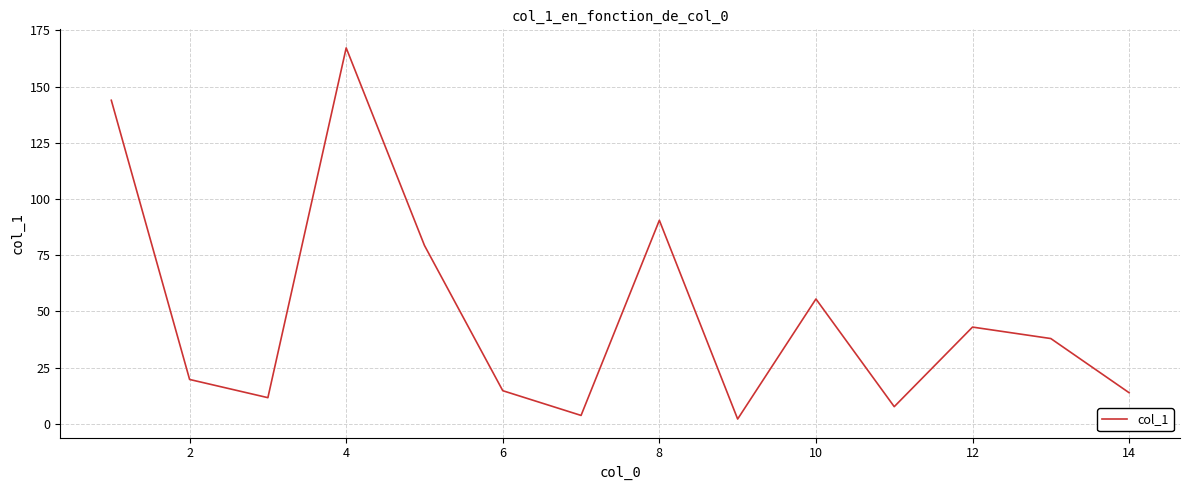

What is the difference between the maximum and minimum values?

165.1